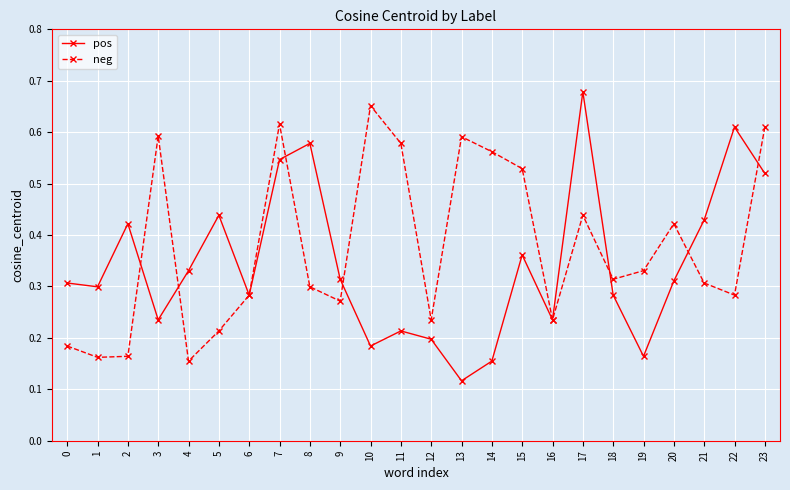

What is the total value across all series at 11?

0.8